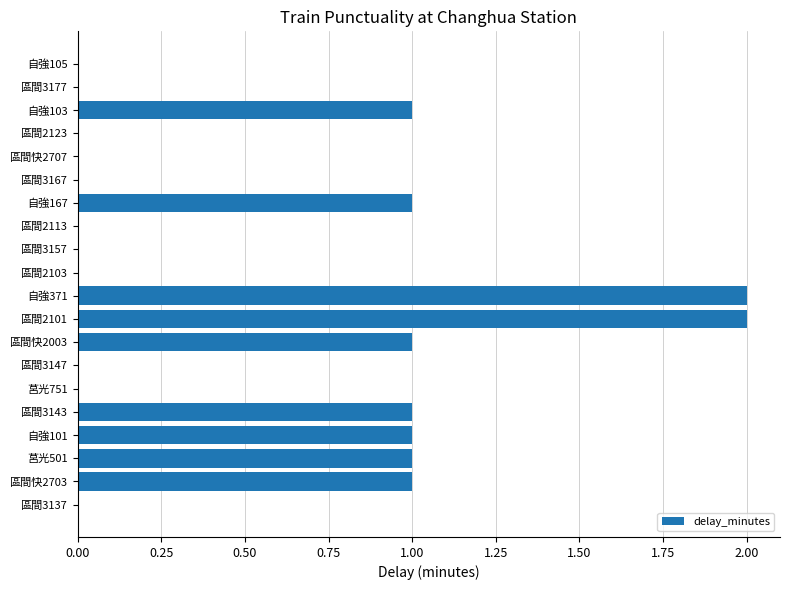

What is the ratio of the value at 莒光501 to the value at 自強103?

1.0